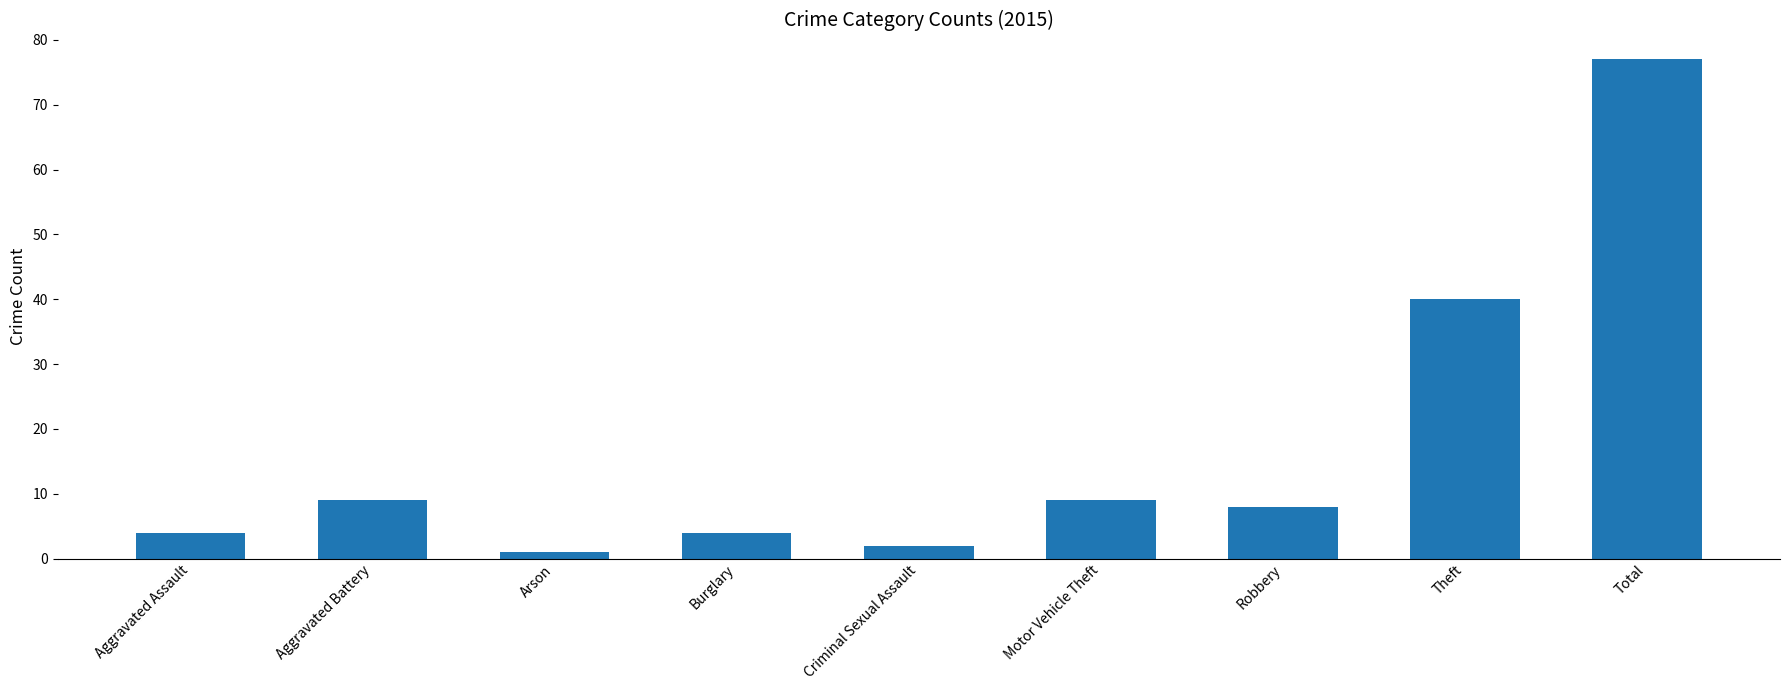

What is the label of the 3rd bar from the right?

Robbery